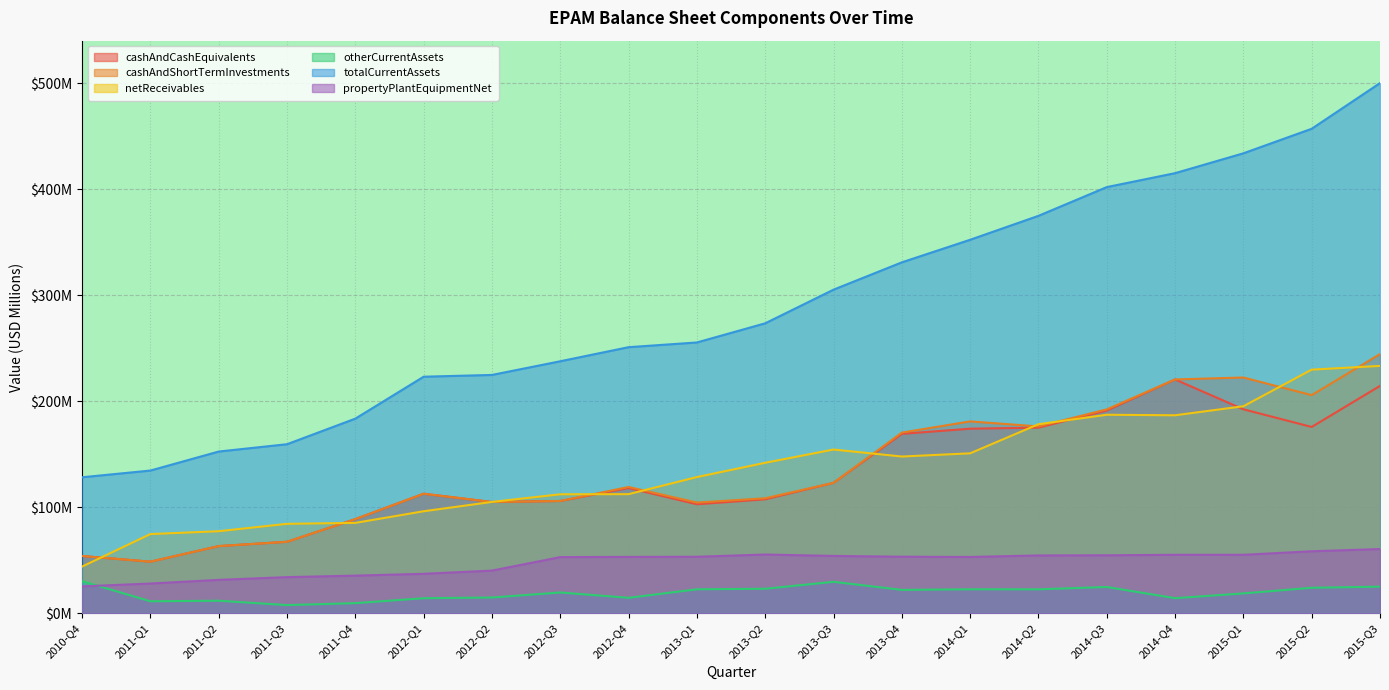

How many distinct data groups are displayed?

6